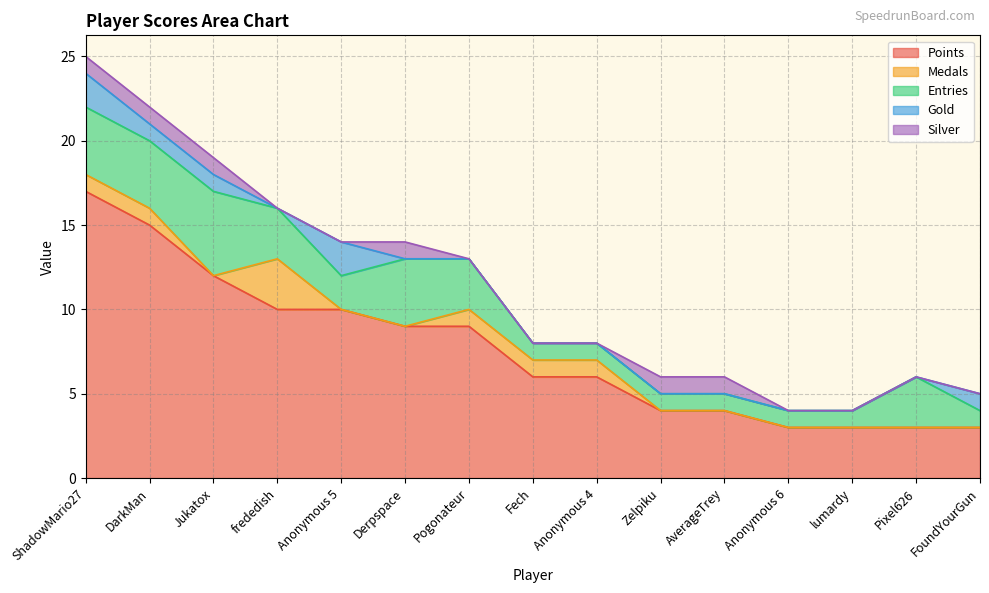

True or false: Entries and Points intersect in this chart.

False